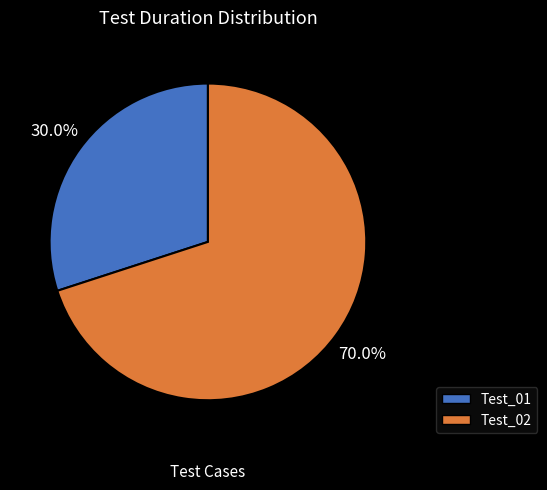

To the nearest percent, what is the average slice percentage?

50%